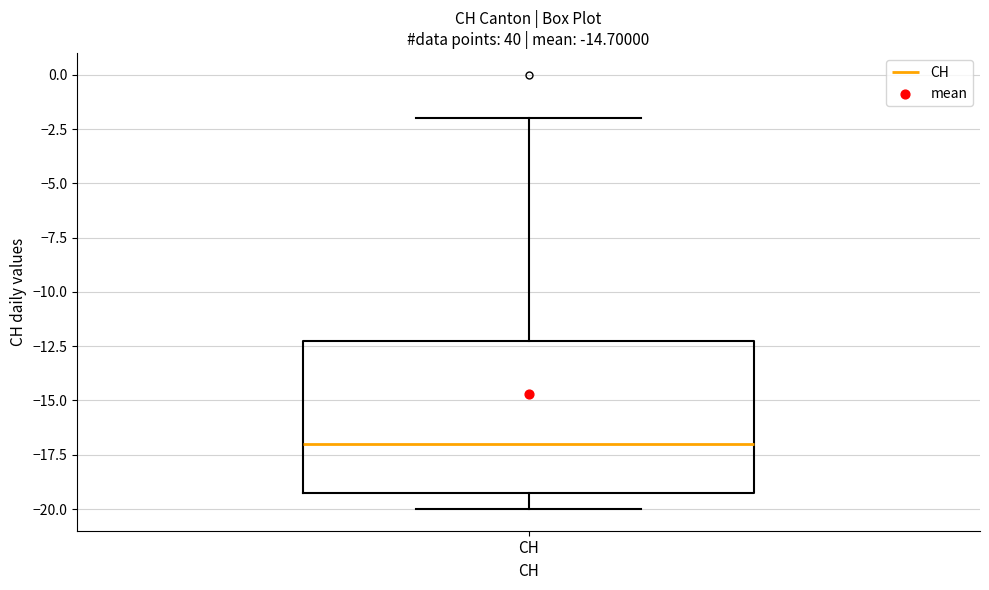

Where does the upper whisker of the box for CH end on the y-axis? The values are not printed on the chart, so give them approximately, as read against the axis.

-2